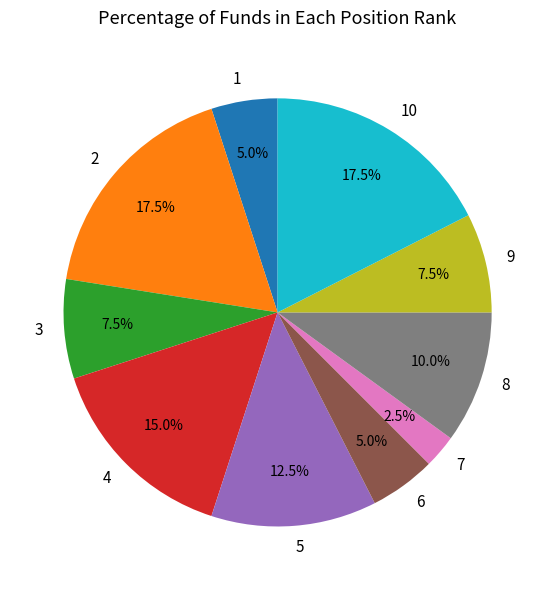

What percentage is the 4 slice, to the nearest percent?

15%